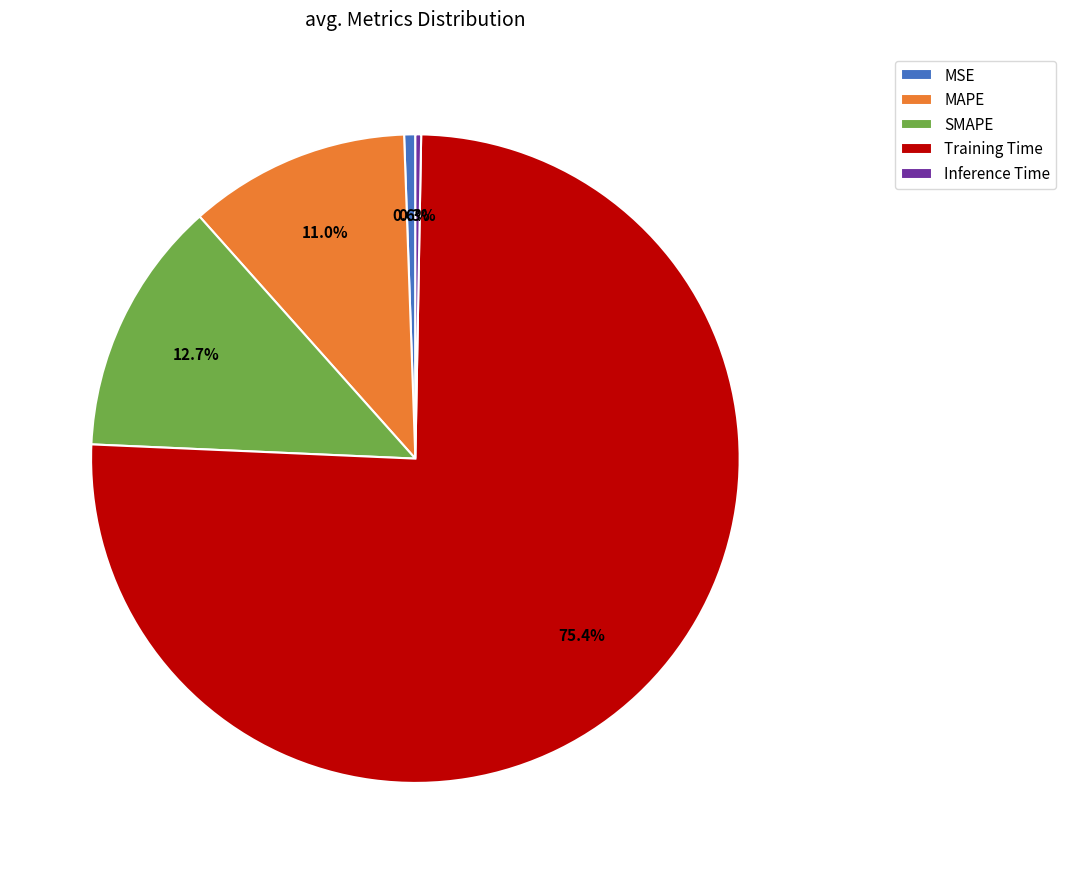

Combined, do Training Time and MSE account for over 50%?

Yes